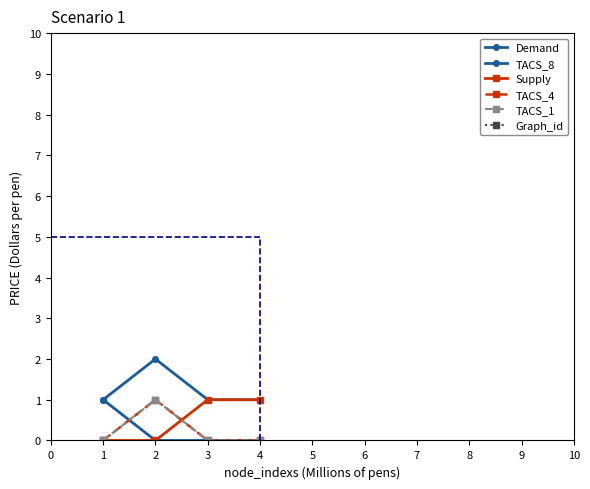

Count the number of data series in this chart.

6